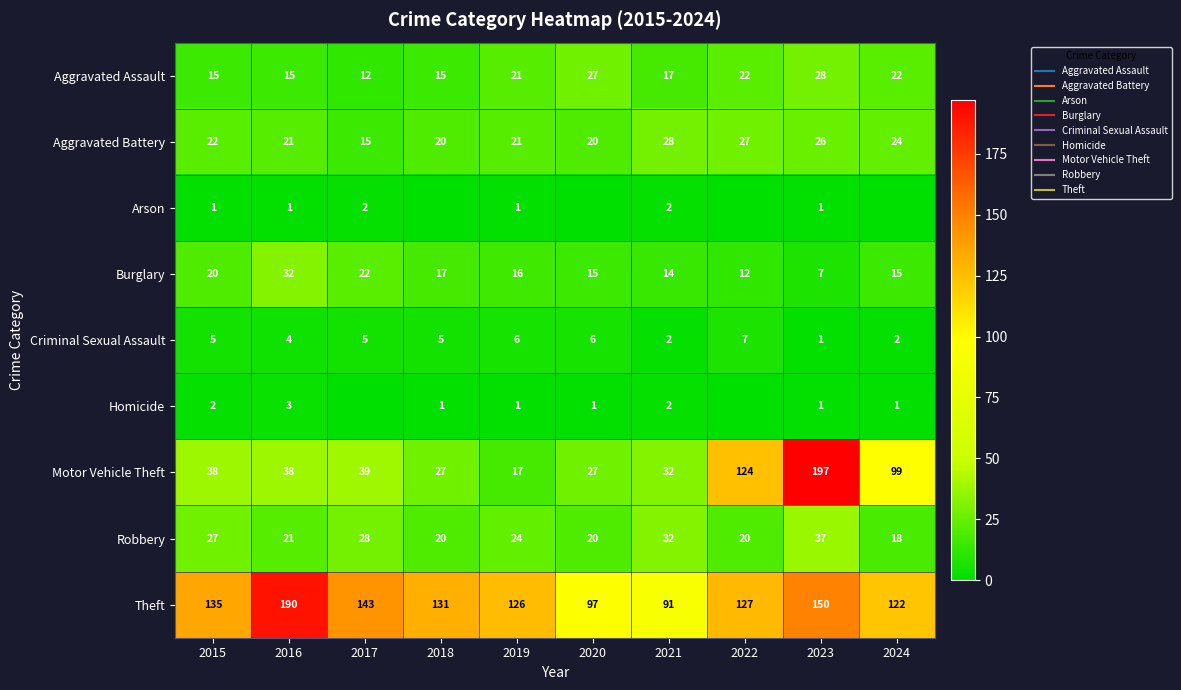

The value of Motor Vehicle Theft at 2019 is 23. True or false?

False